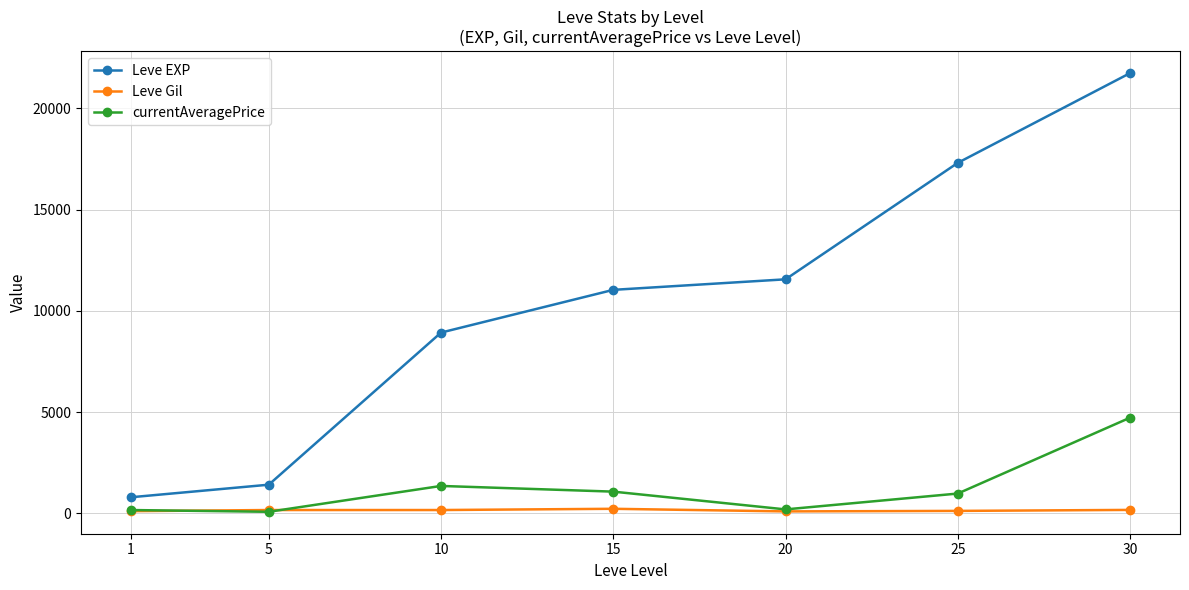

What is the difference between the highest and lowest values at 5?

1337.9